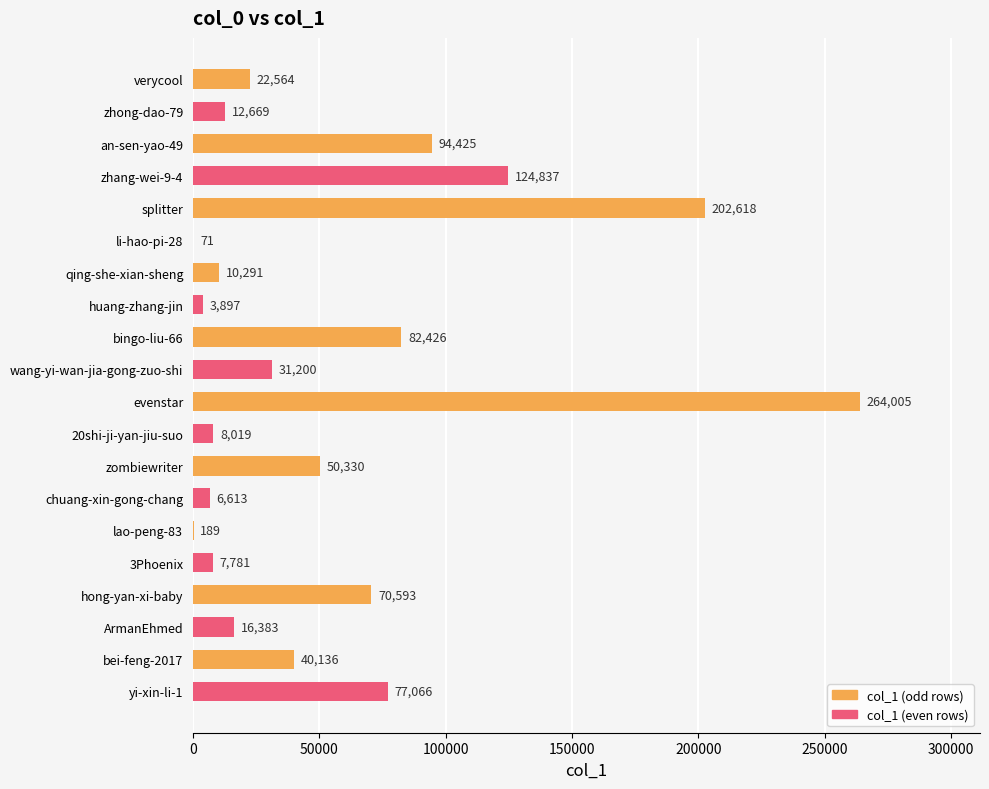

What is the greatest value displayed?

264005